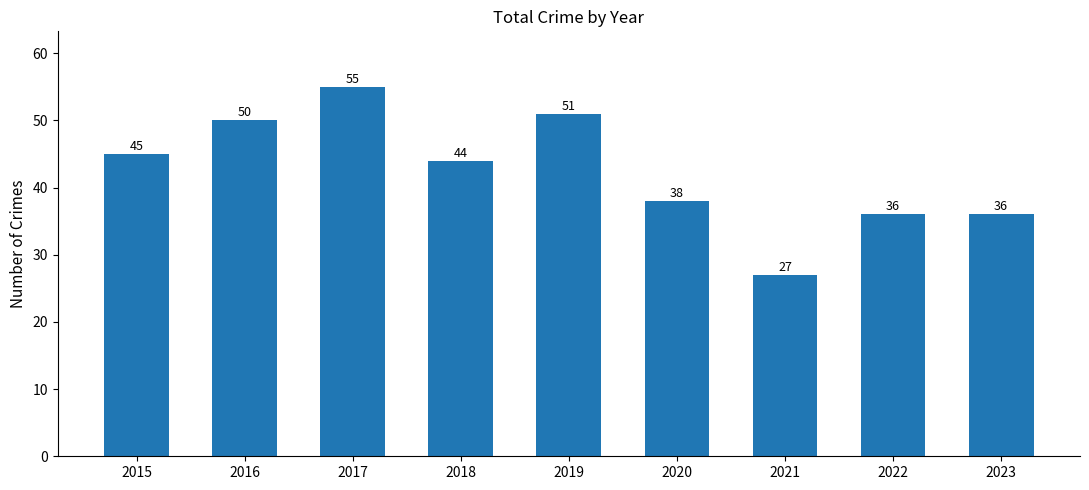

Which label corresponds to the smallest value in the chart?

2021